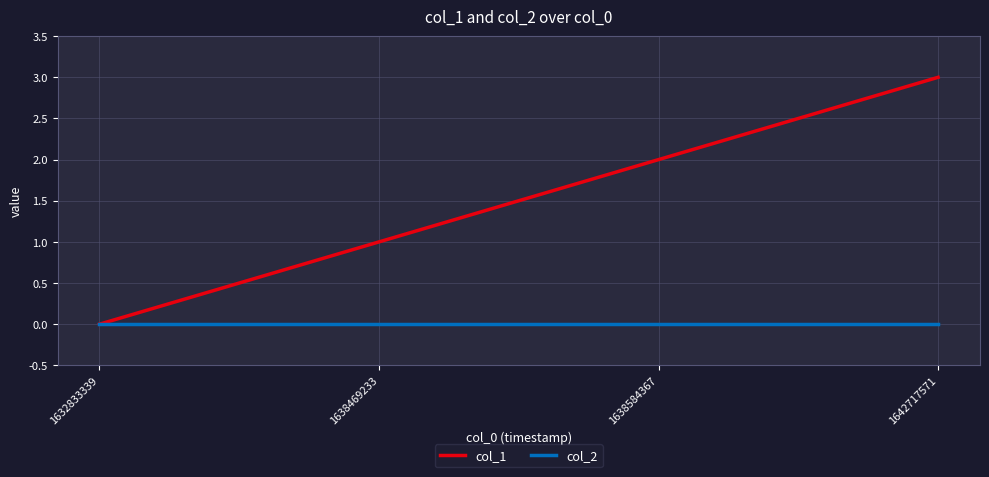

What is the difference between the col_1 values at 1632833339 and 1638584367?

2